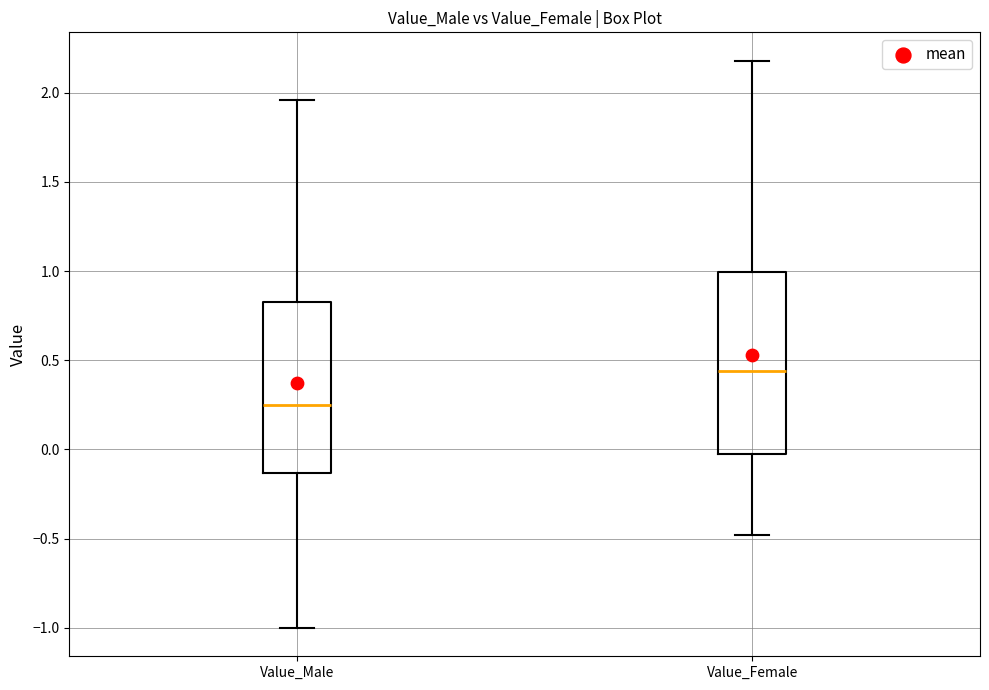

Reading left to right, transcribe this box plot: for each box, give where its median line is, the range the box spans, and where its two whiskers end, as read against the y-axis. The values are not printed on the chart, so give them approximately, as read against the axis.

Value_Male: median 0.25, box -0.15 to 0.85, whiskers -1.00 to 1.95
Value_Female: median 0.45, box -0.05 to 1.00, whiskers -0.50 to 2.20